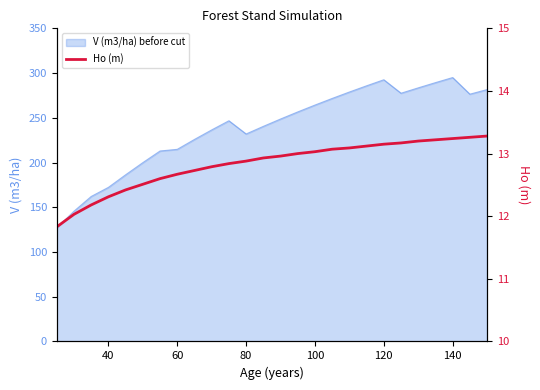

What is the highest value of the V (m3/ha) before cut series?

295.0